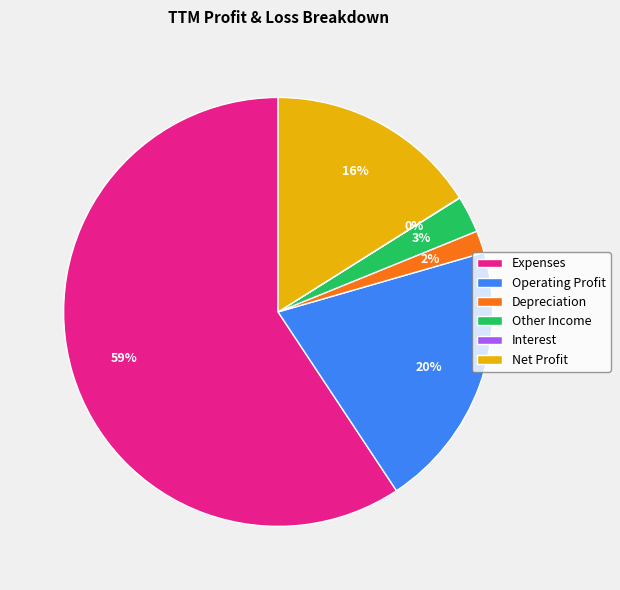

What is the largest slice in the pie chart?

Expenses